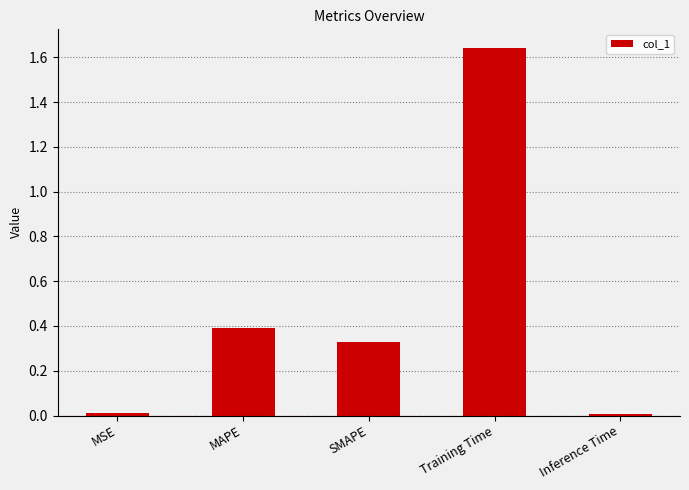

What position from the right is MAPE?

4